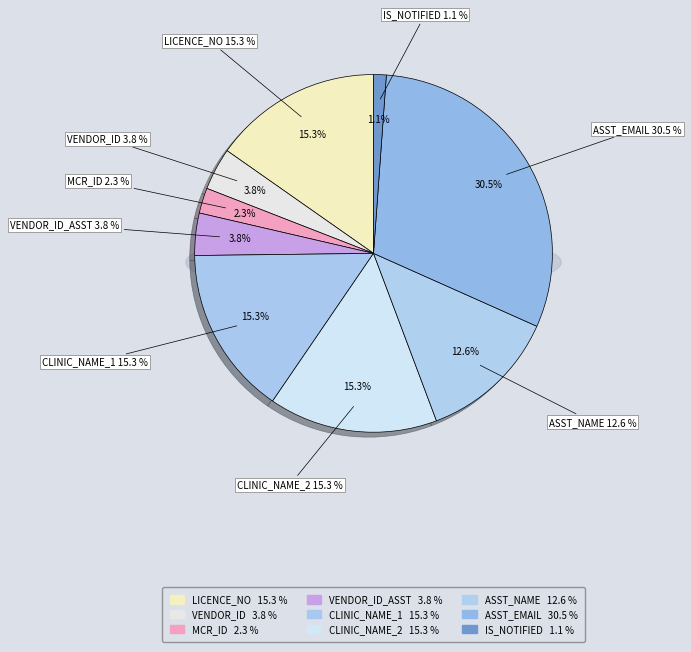

How many slices are in this pie chart?

9